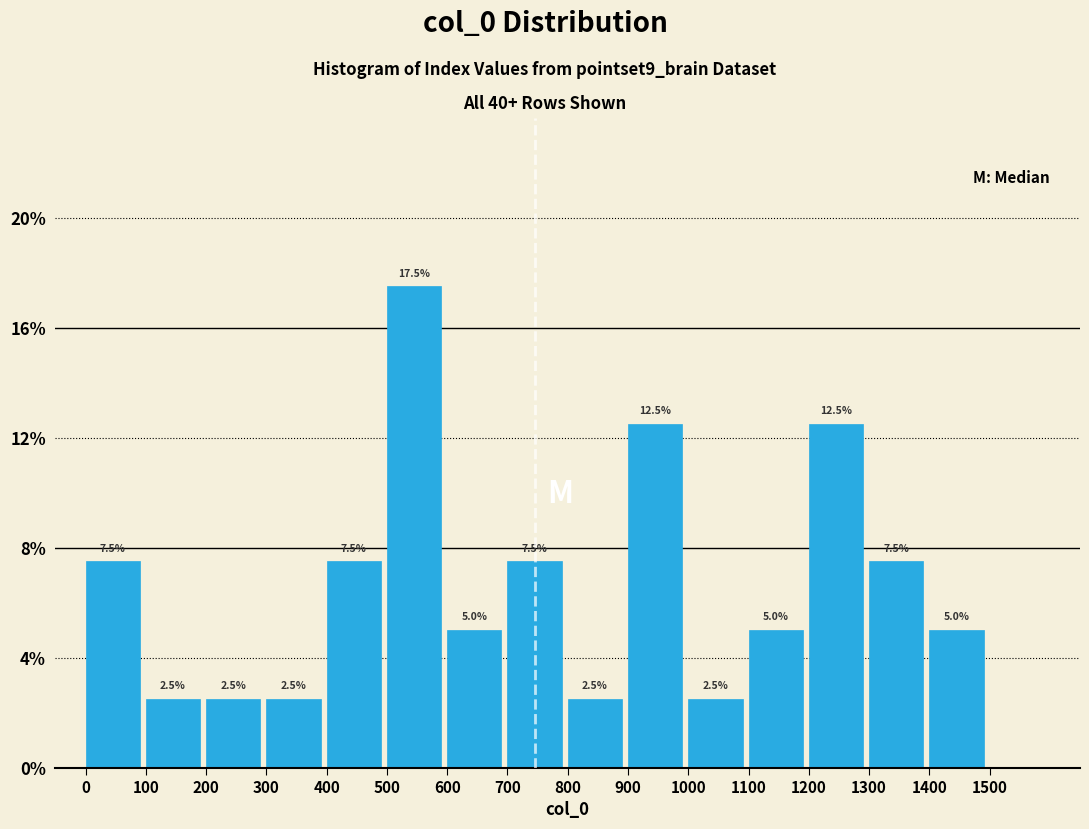

What is the height of the bar covering 1300 to 1400 on the x-axis?

7.5